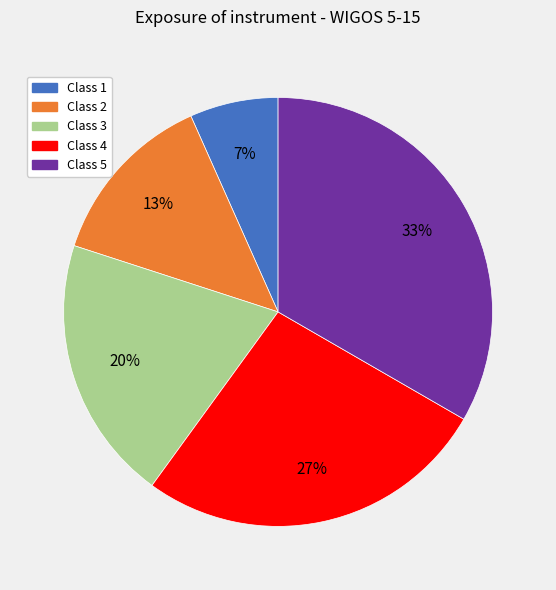

Between Class 1 and Class 2, which is larger?

Class 2